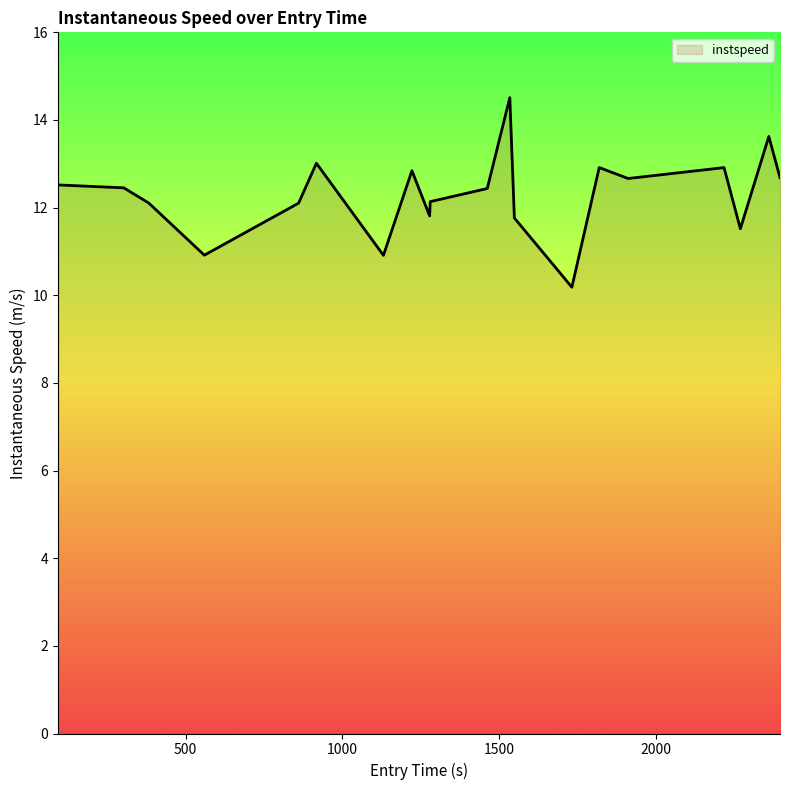

Count the number of values greater than 12.

14